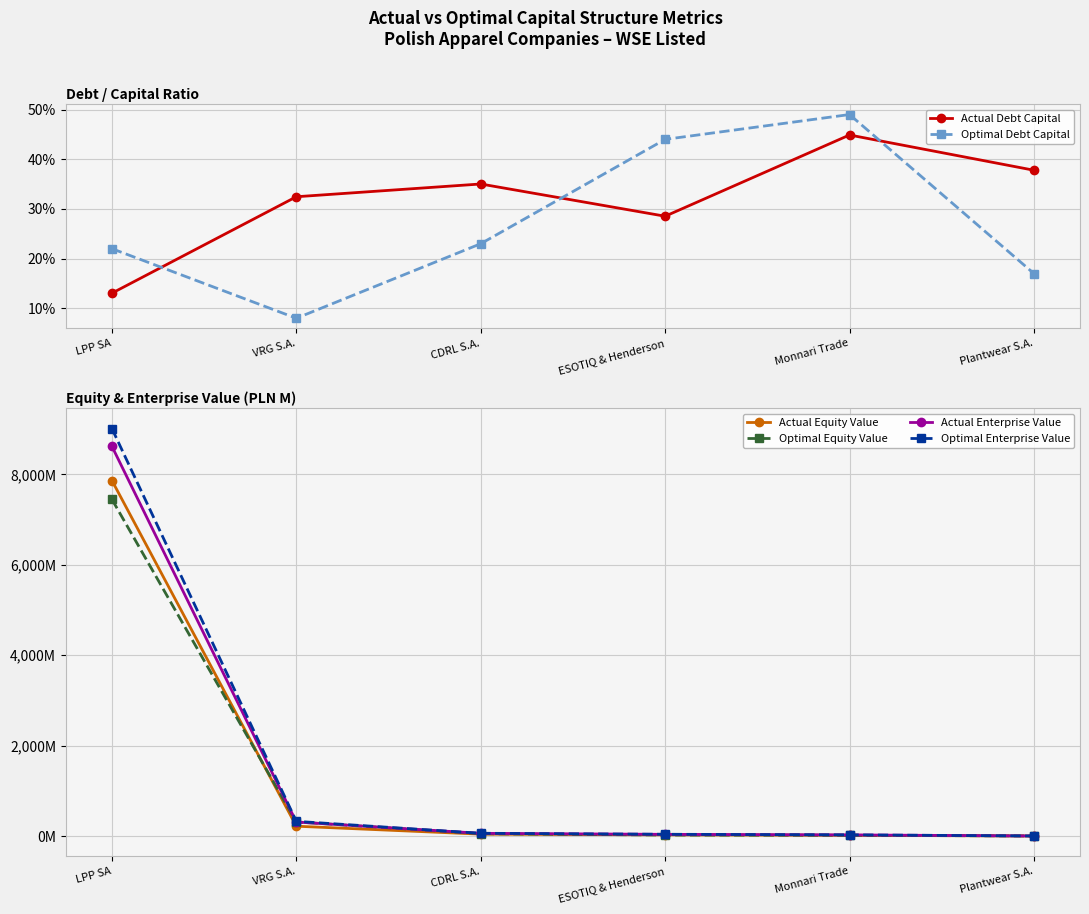

True or false: Optimal Debt Capital has more than 1 points higher than both neighbors.

False